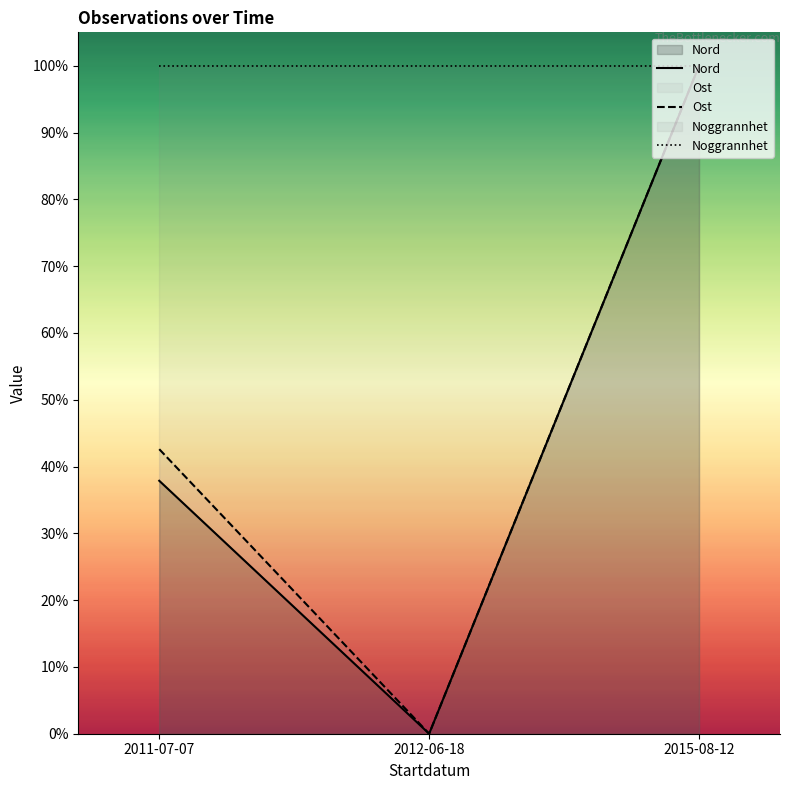

At which label is Nord closest to 0?

2012-06-18